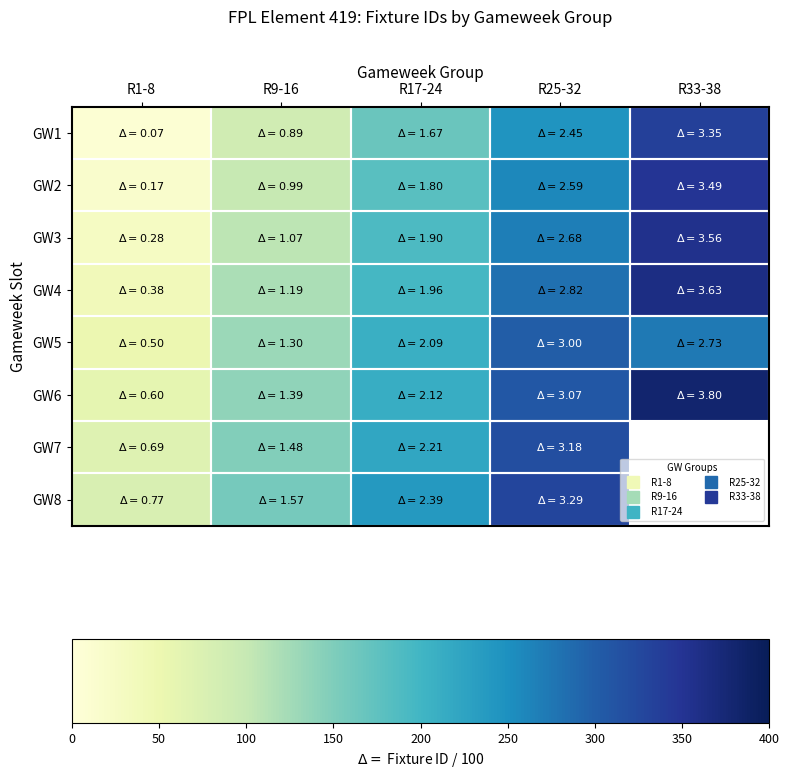

Which series has the largest total across all categories?

GW6